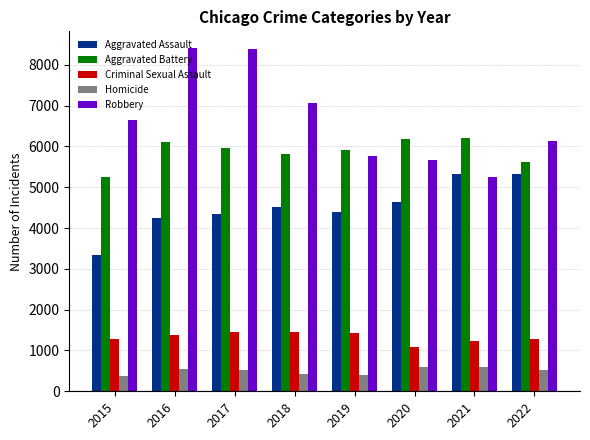

Is the value of Criminal Sexual Assault at 2017 greater than the value of Homicide at 2018?

Yes